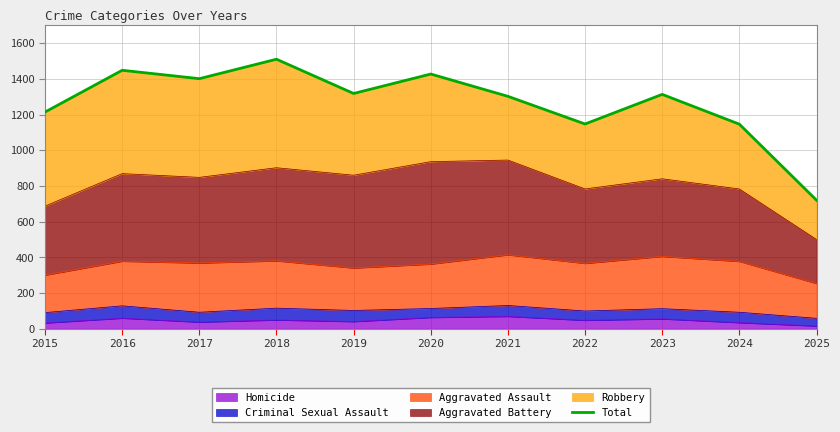

How many lines are shown in the chart?

1